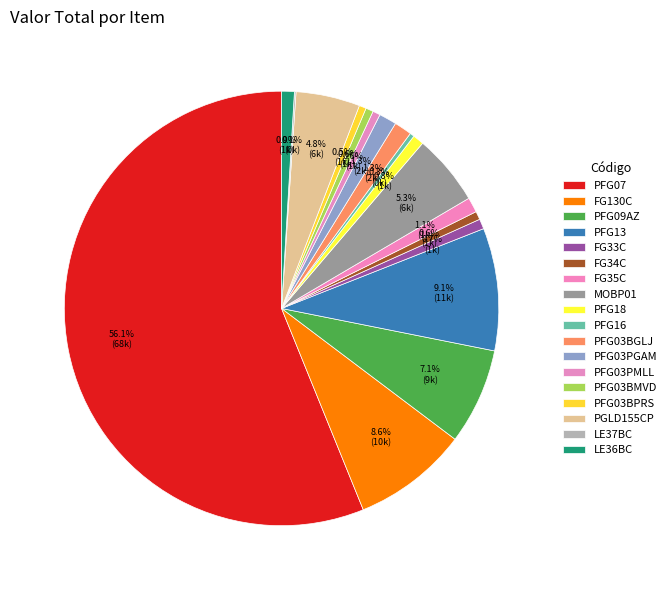

Which category has the biggest portion of the pie?

PFG07